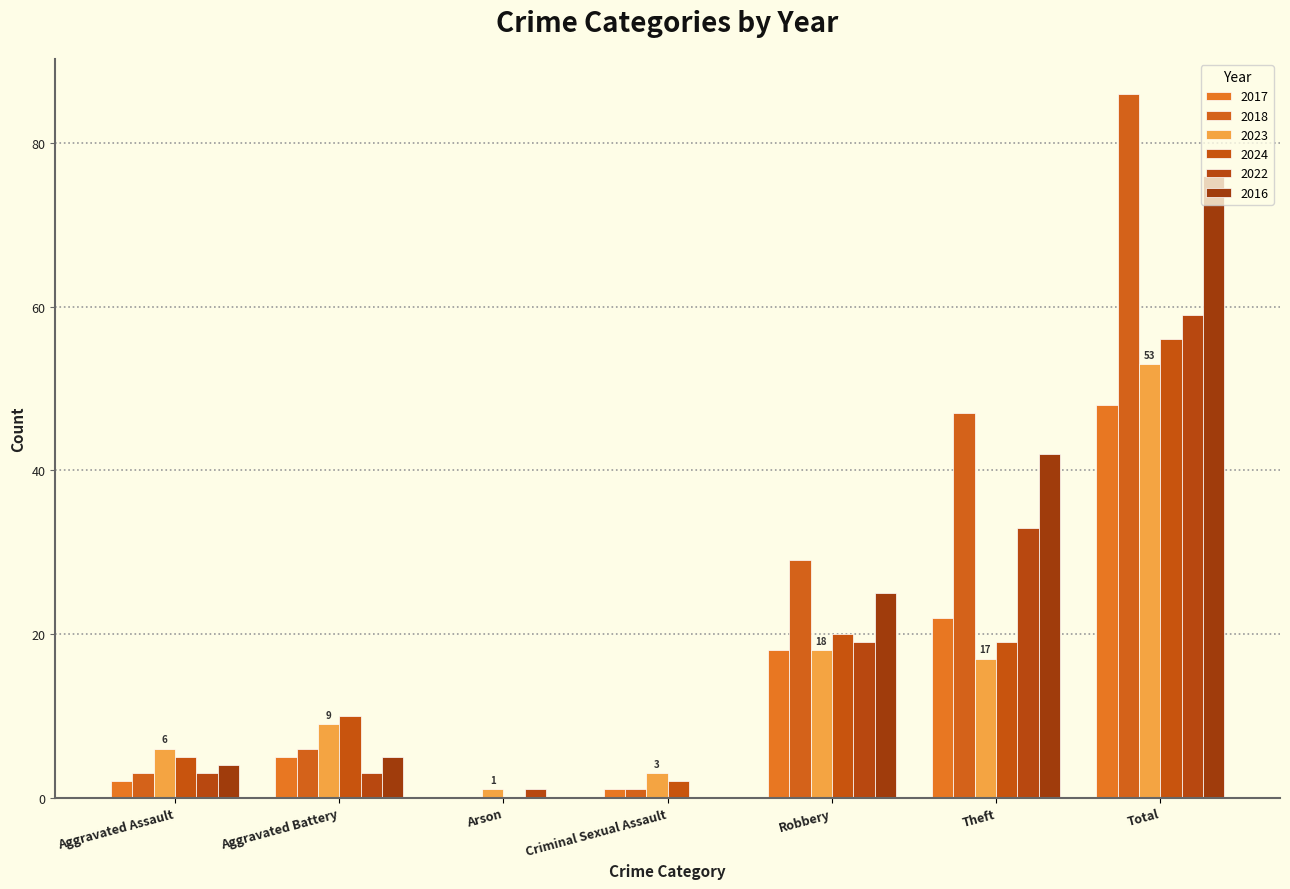

What is the maximum value for 2023?

53